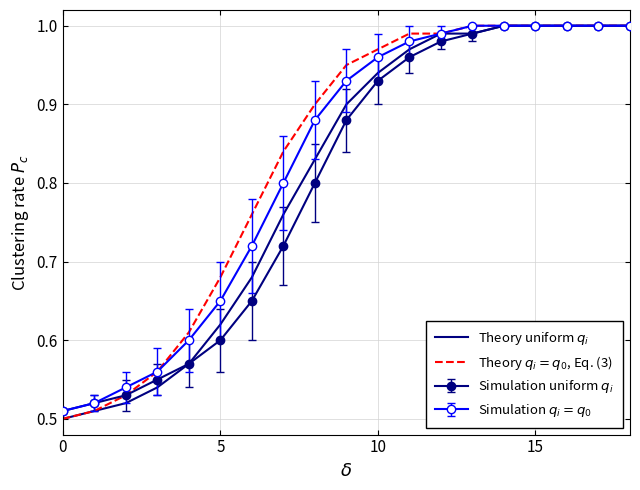

Count the number of categories in the chart.

19